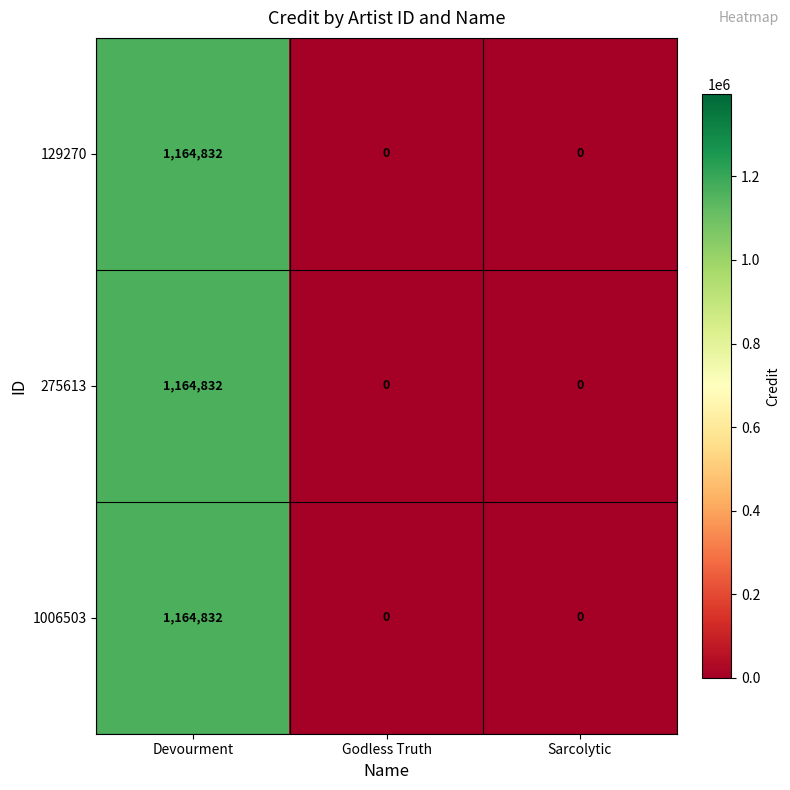

Reading right to left, extract all data points from this chart.

129270: 0	0	1164832
275613: 0	0	1164832
1006503: 0	0	1164832